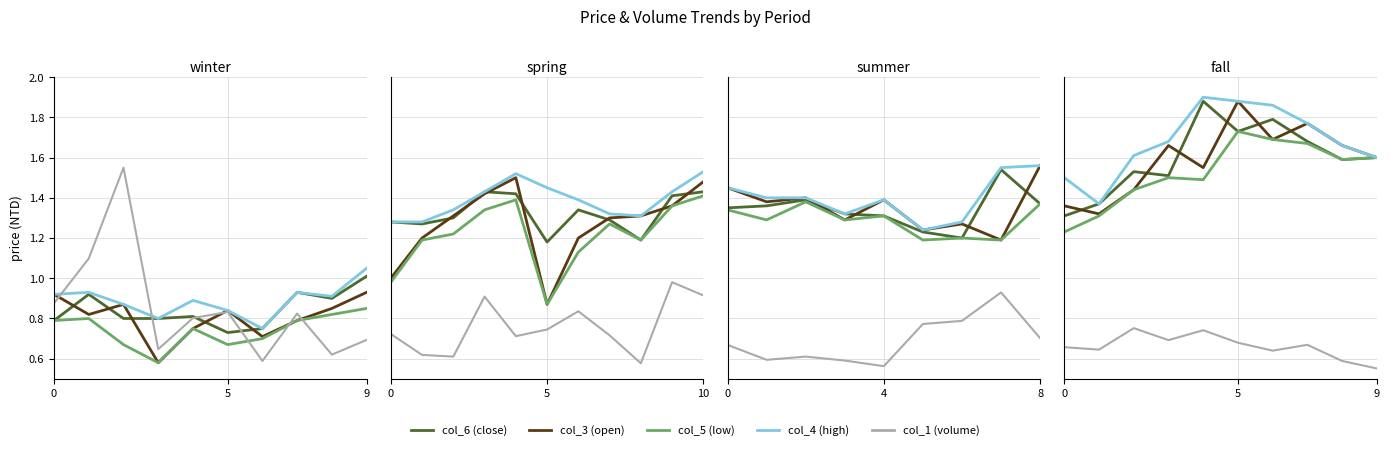

What value does the col_3 series have at 6?

0.7